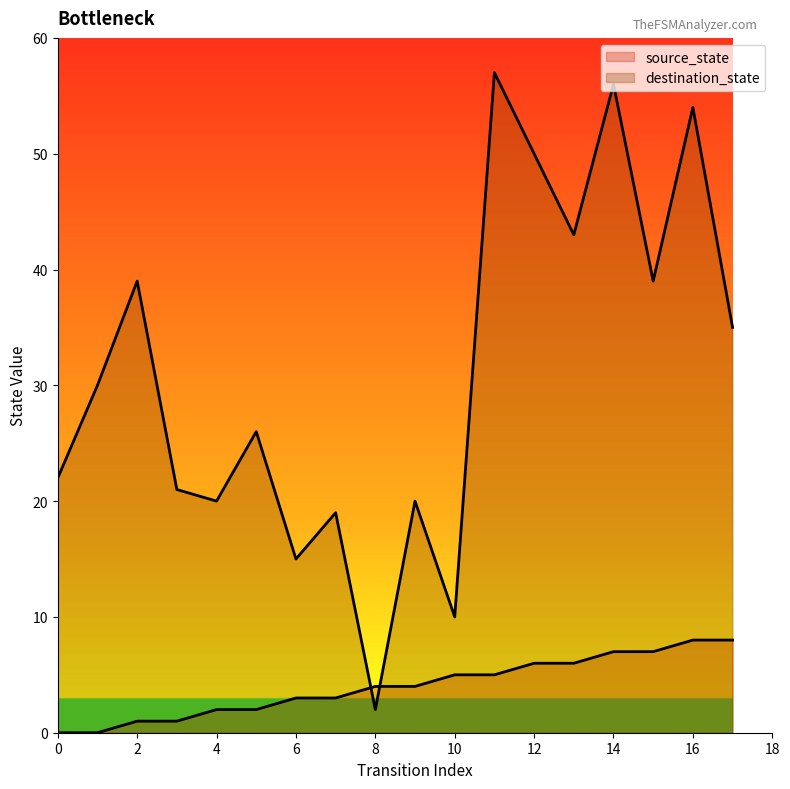

Does the chart display data point markers on the line(s)?

No